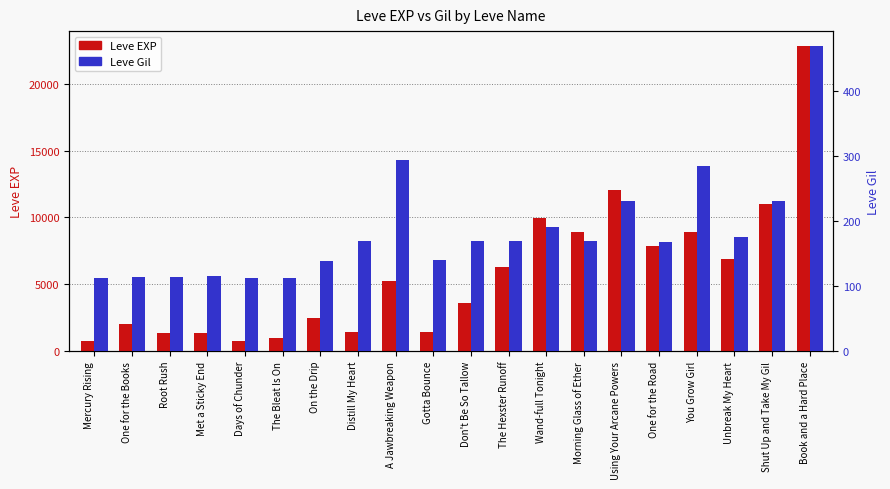

Is the value of Leve EXP at Distill My Heart greater than the value of Leve Gil at One for the Road?

Yes